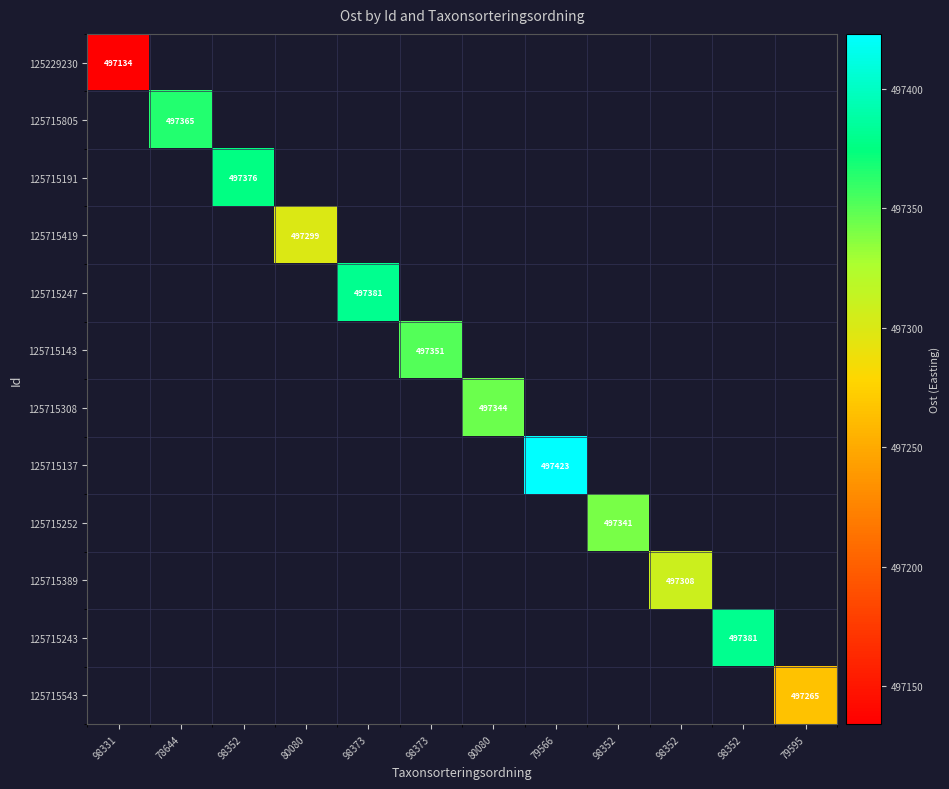

How many distinct data groups are displayed?

12